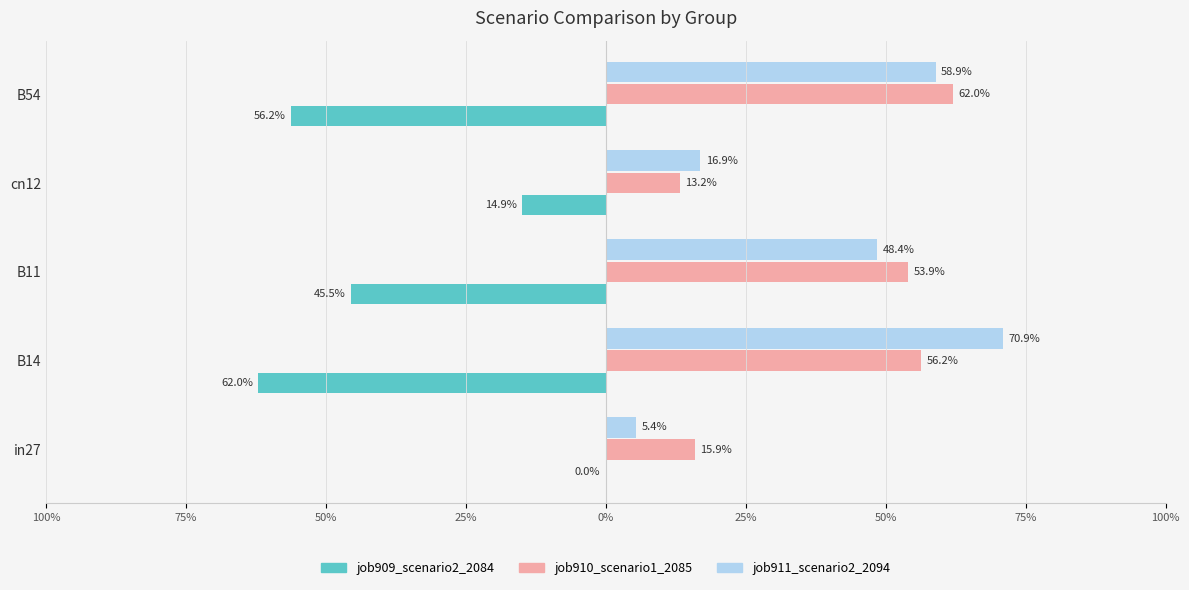

Count the job909_scenario2_2084 values in the range 0 to 1.

1